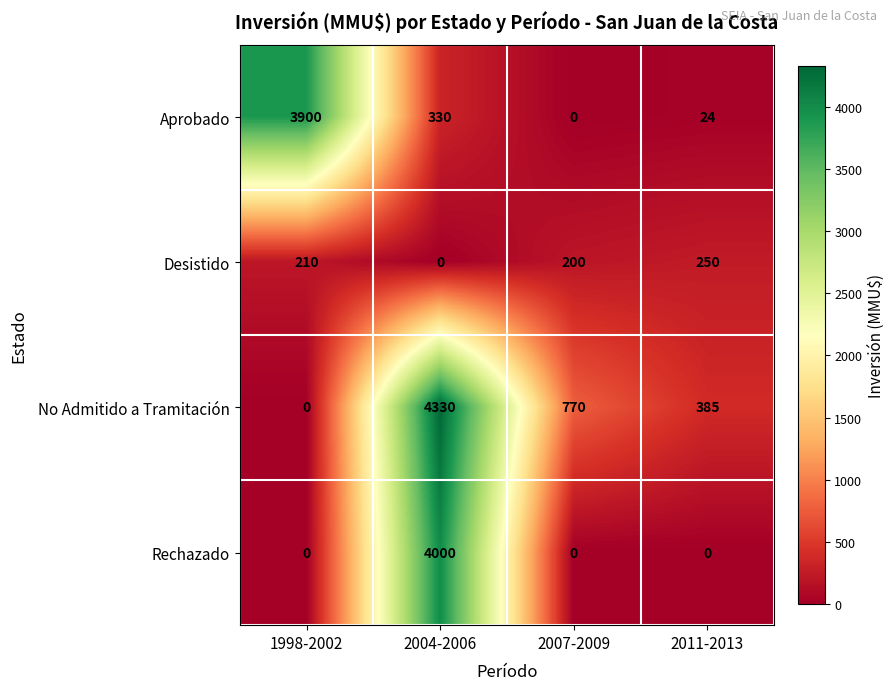

At which category is the sum across all series the highest?

2004-2006